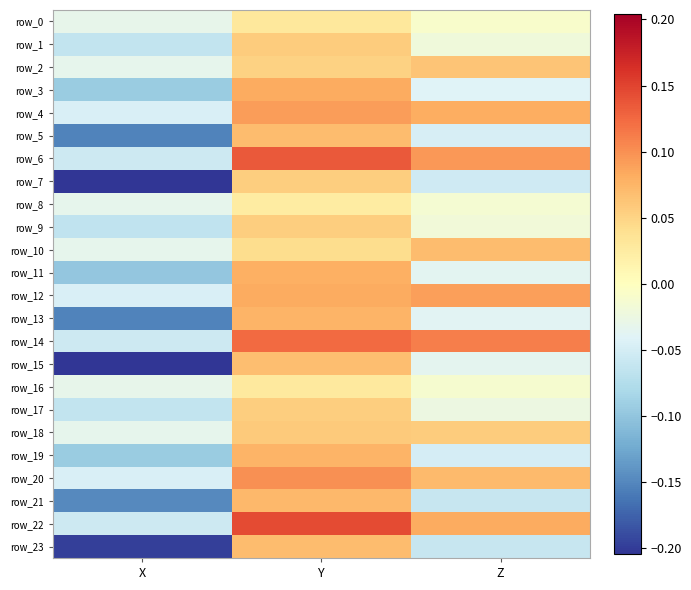

At which category is the sum across all series the highest?

Y